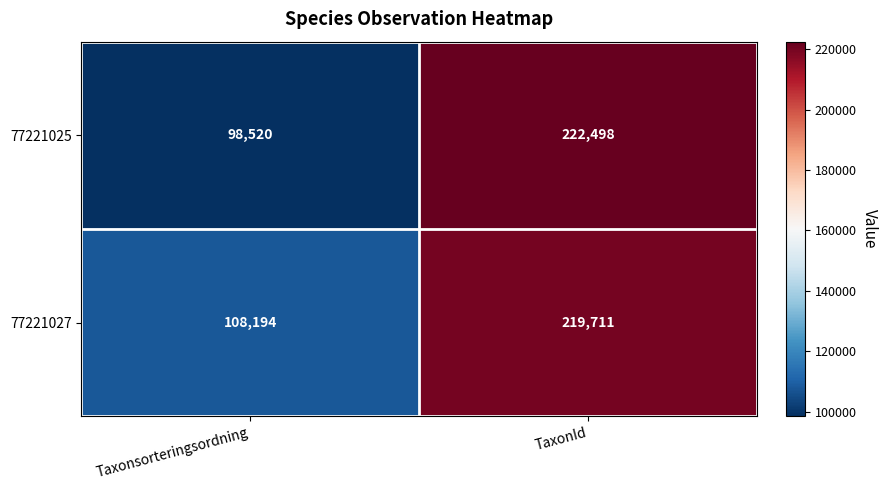

Reading left to right, transcribe all the data shown in this chart.

77221025: Taxonsorteringsordning=98520	TaxonId=222498
77221027: Taxonsorteringsordning=108194	TaxonId=219711